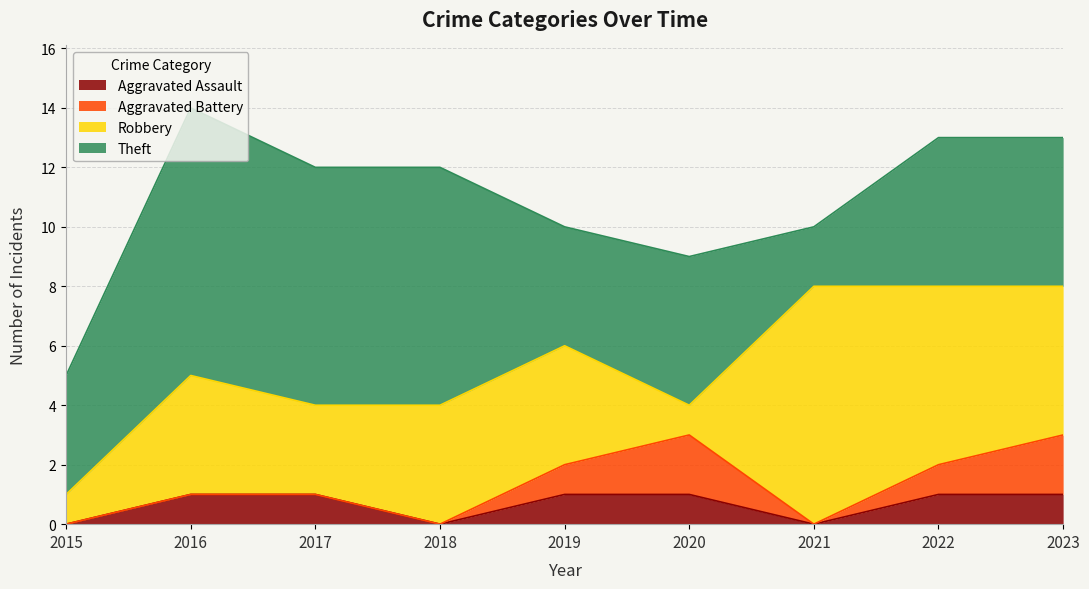

At which label does Theft reach its minimum?

2021